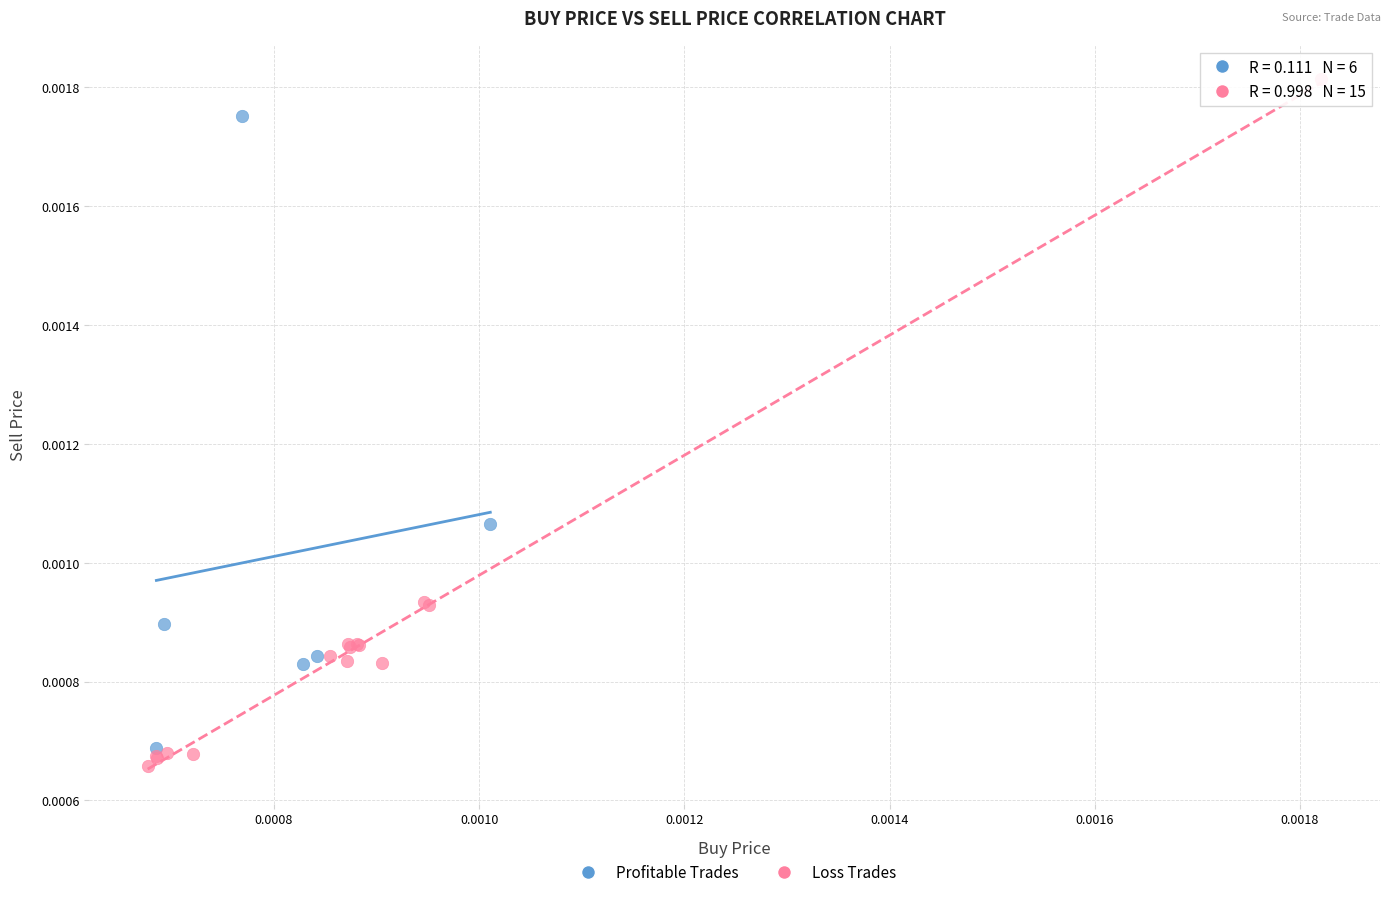

What are all the series names shown in the legend?

Profitable Trades, Loss Trades